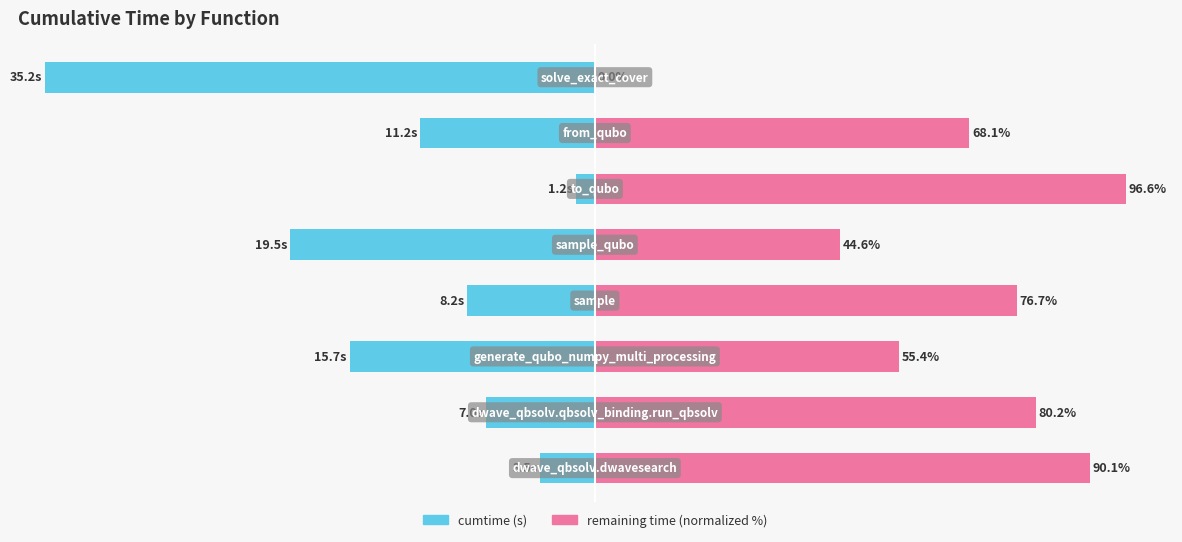

At how many categories does at least one series exceed 90?

2